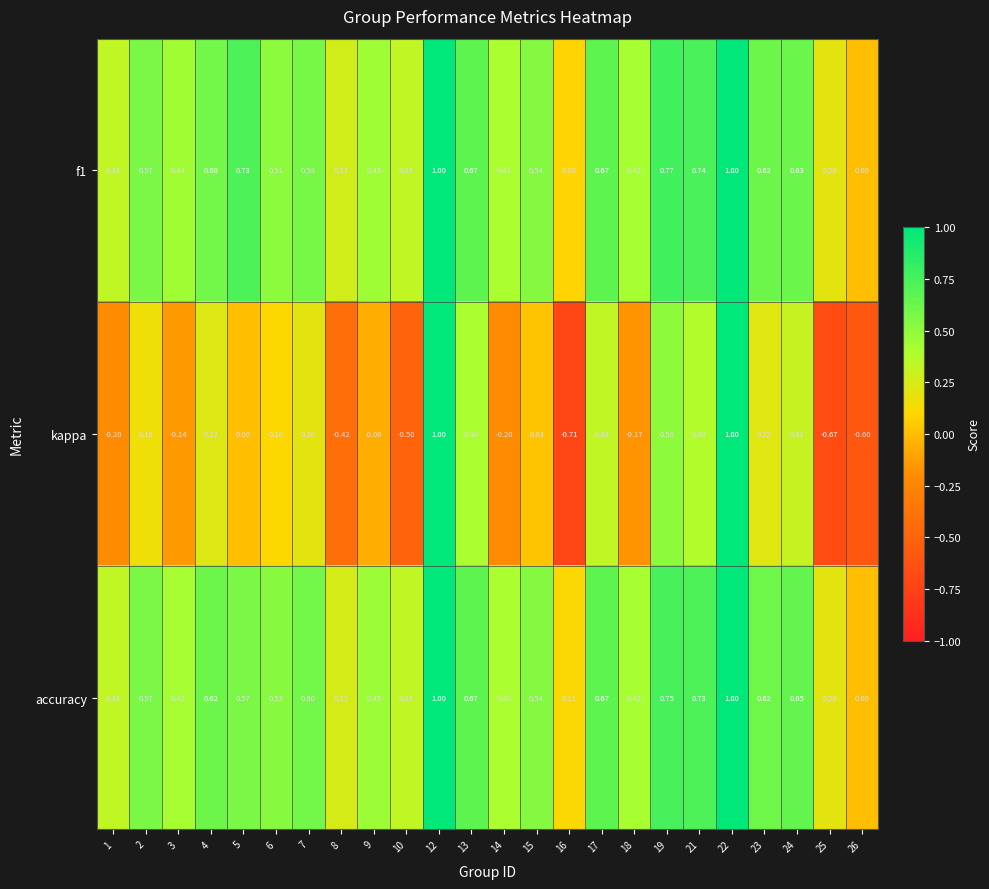

Which series changed the most between 18 and 23?

kappa